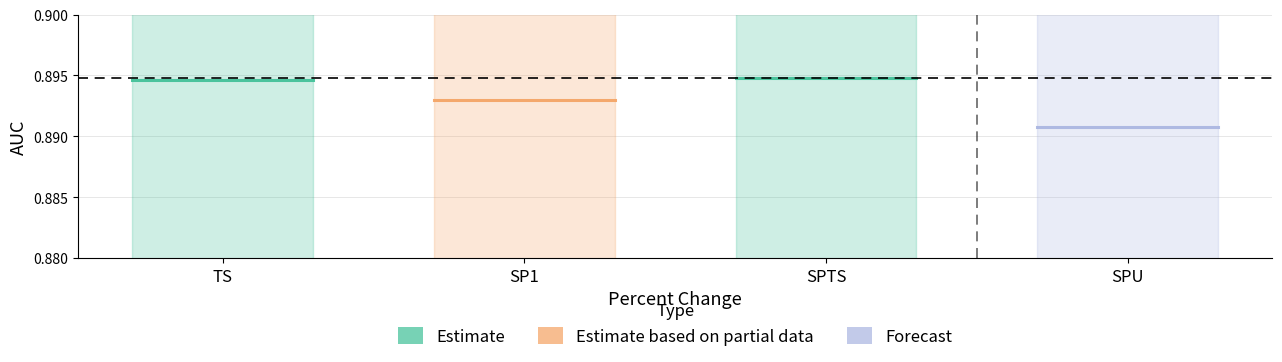

What is the label of the 1st point from the left?

TS